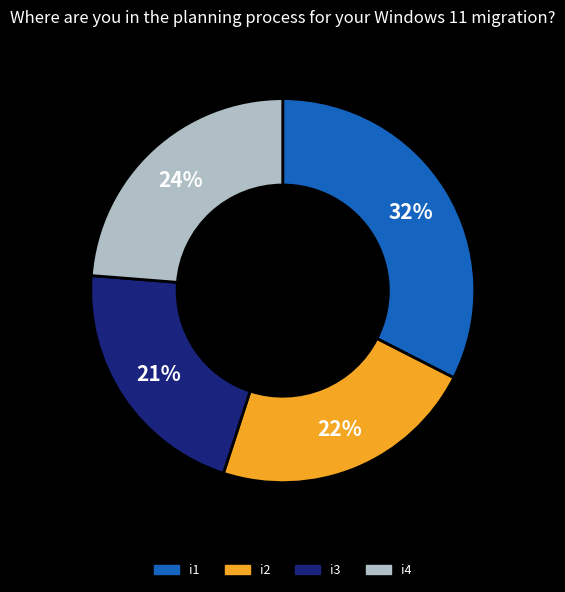

To the nearest percent, what is the difference between the largest and smallest slice percentages?

11%